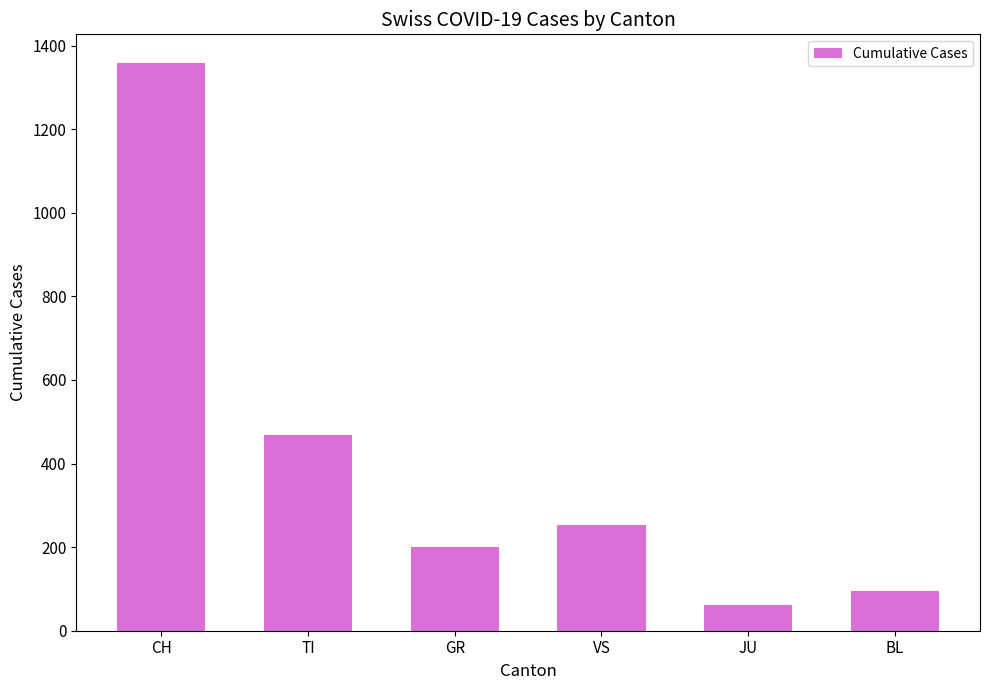

What is the label of the 5th bar from the right?

TI